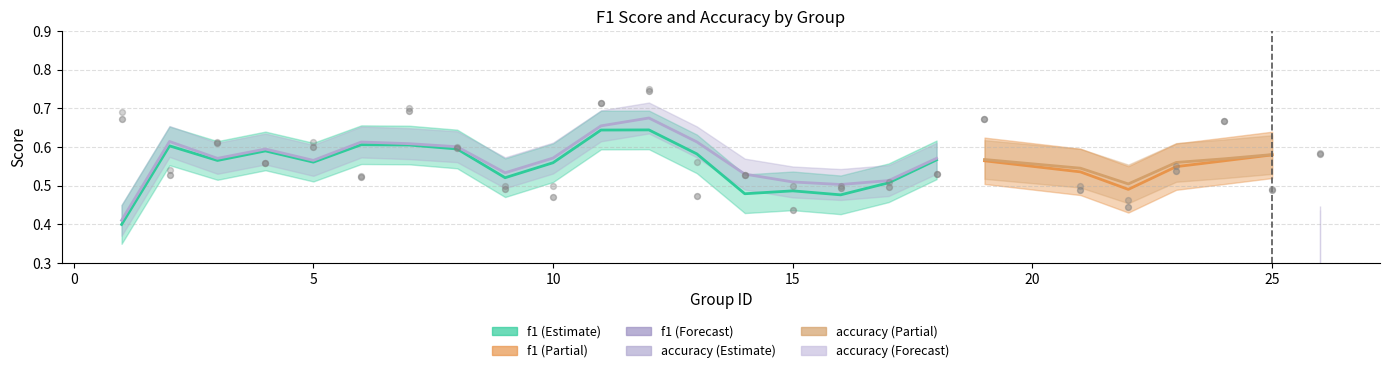

What is the total value across all series at 16?

1.0